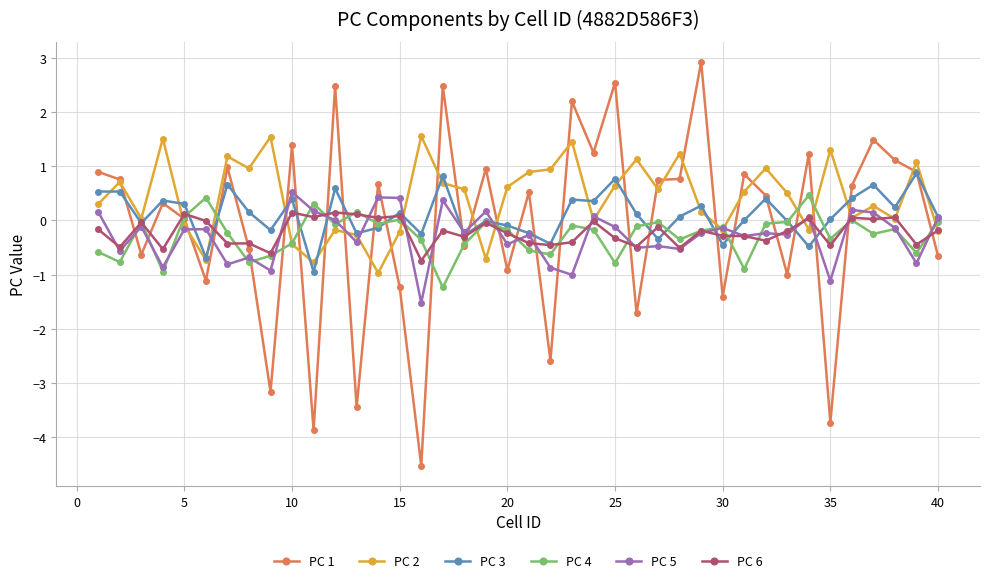

How many lines are shown in the chart?

6